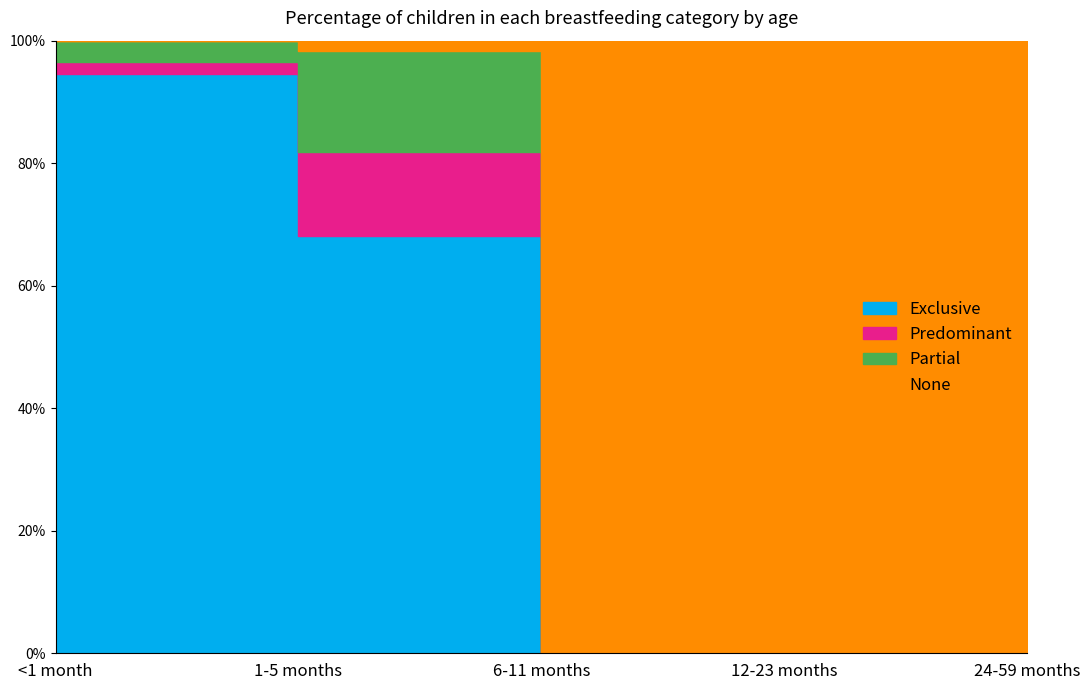

Count the Partial values in the range 0 to 1.

5